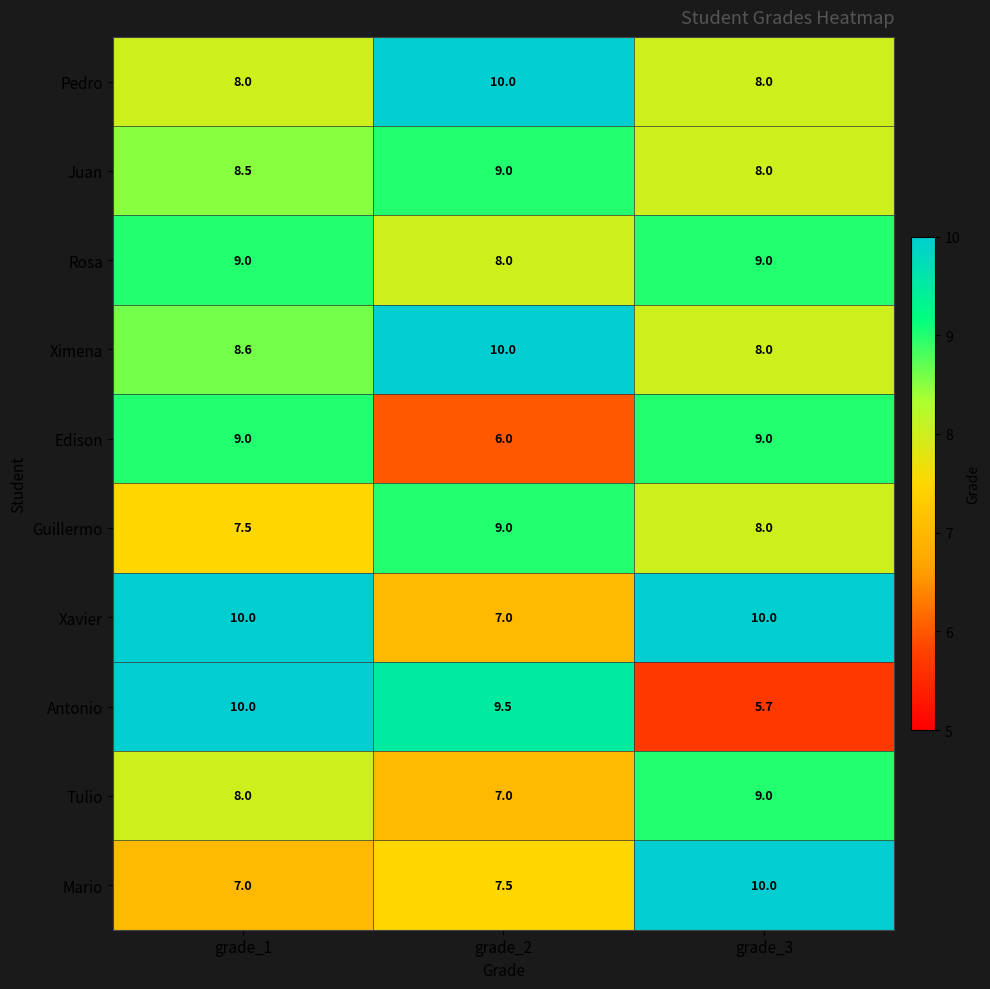

What is the average value of the Xavier series?

9.0